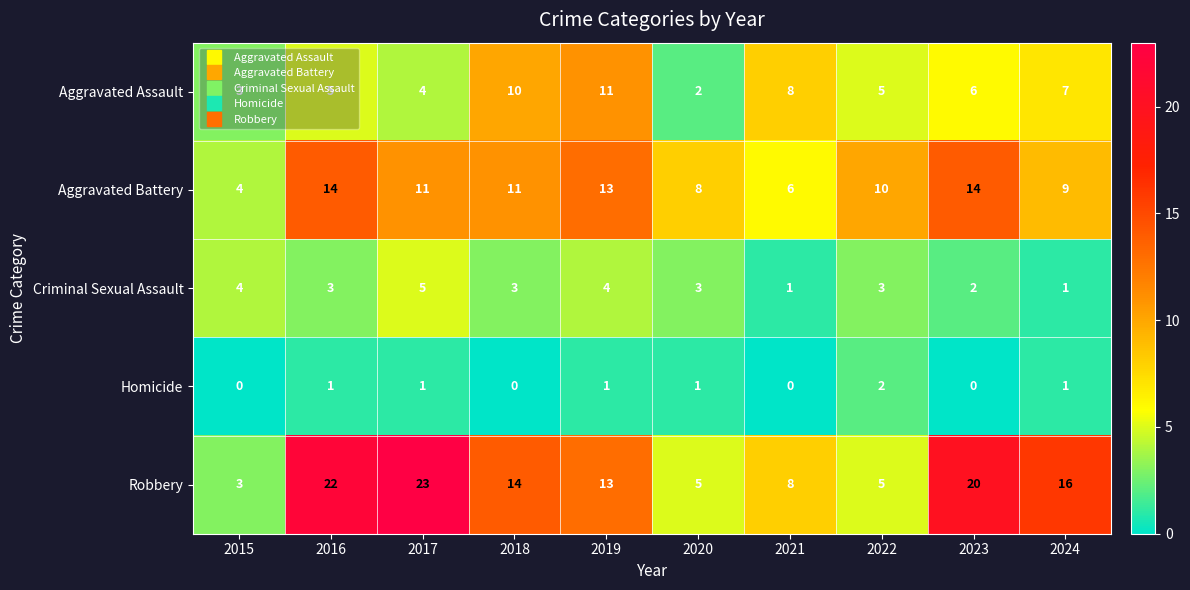

Which label corresponds to the largest value in the chart?

2017